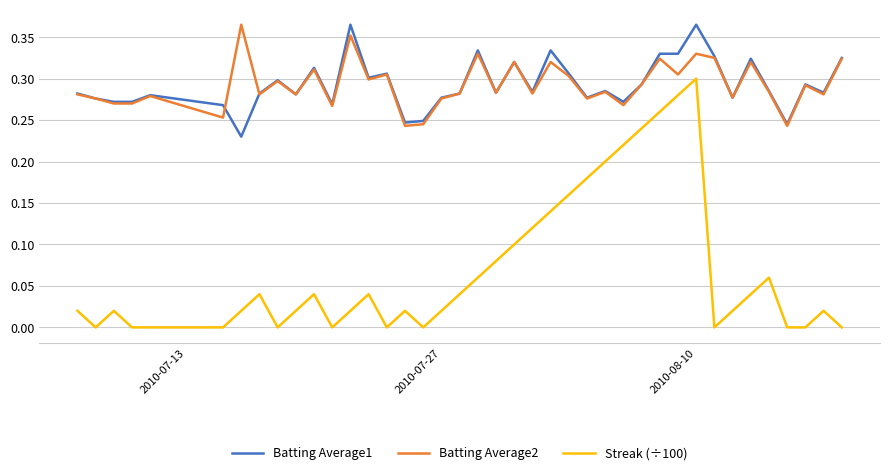

What is the sum of all Batting Average2 values?

11.7